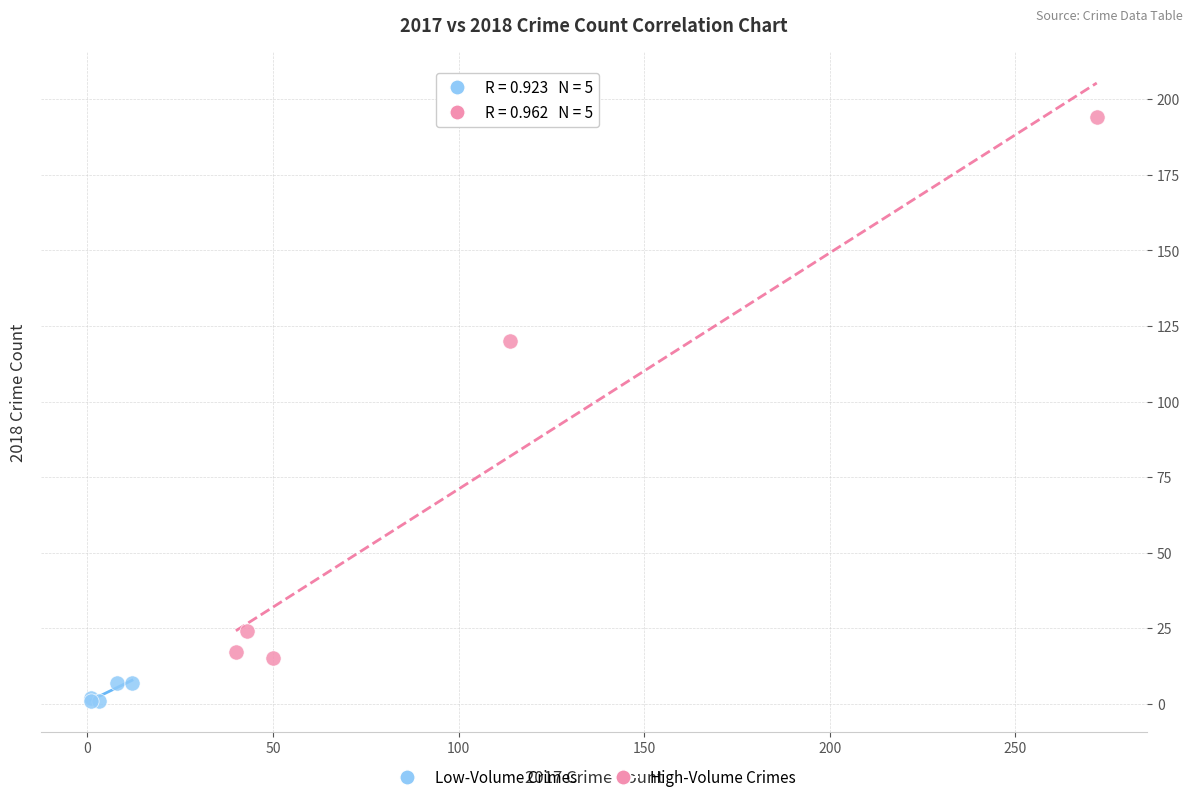

Which series contains the highest Y value?

High-Volume Crimes